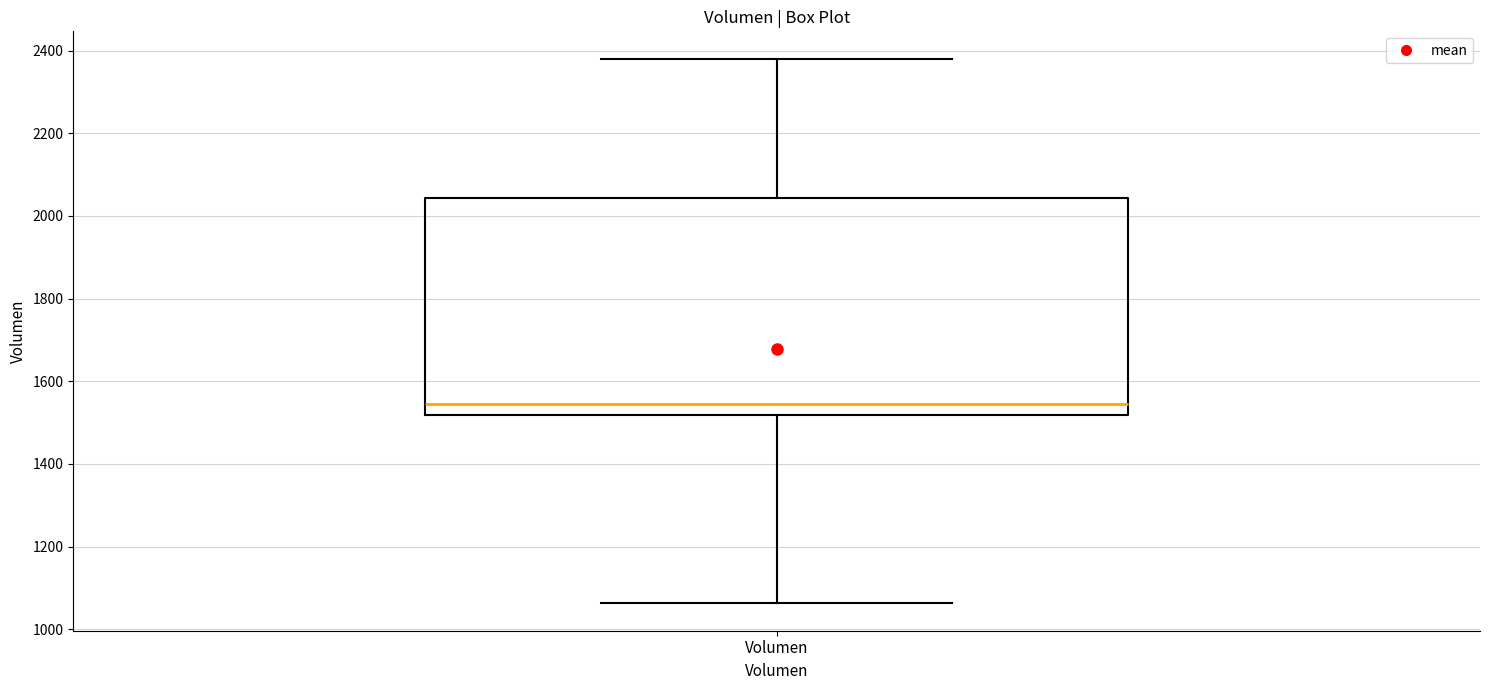

Read this box plot against the y-axis: the position of the median line, the range covered by the box, and the ends of both whiskers. The values are not printed on the chart, so give them approximately, as read against the axis.

median 1540, box 1520 to 2040, whiskers 1060 to 2380